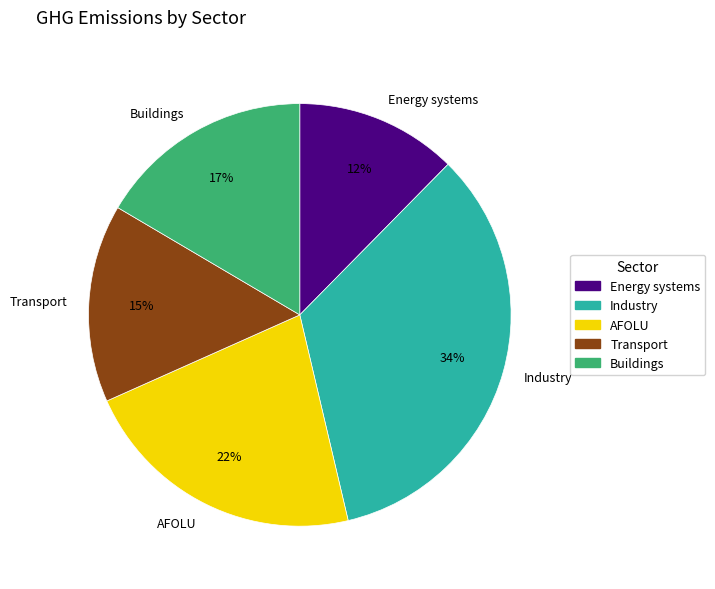

How many slices are in this pie chart?

5